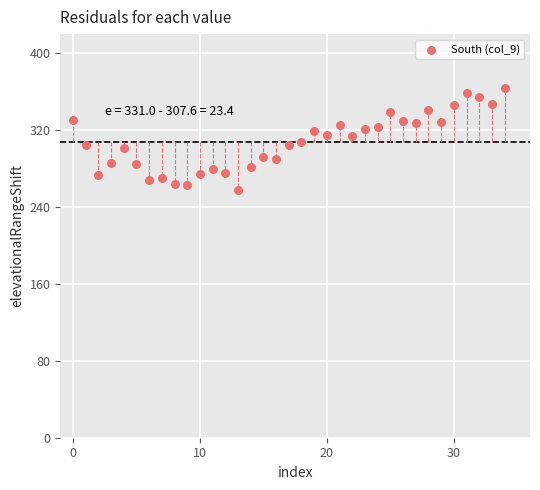

What is the range of Y values (max minus min)?

106